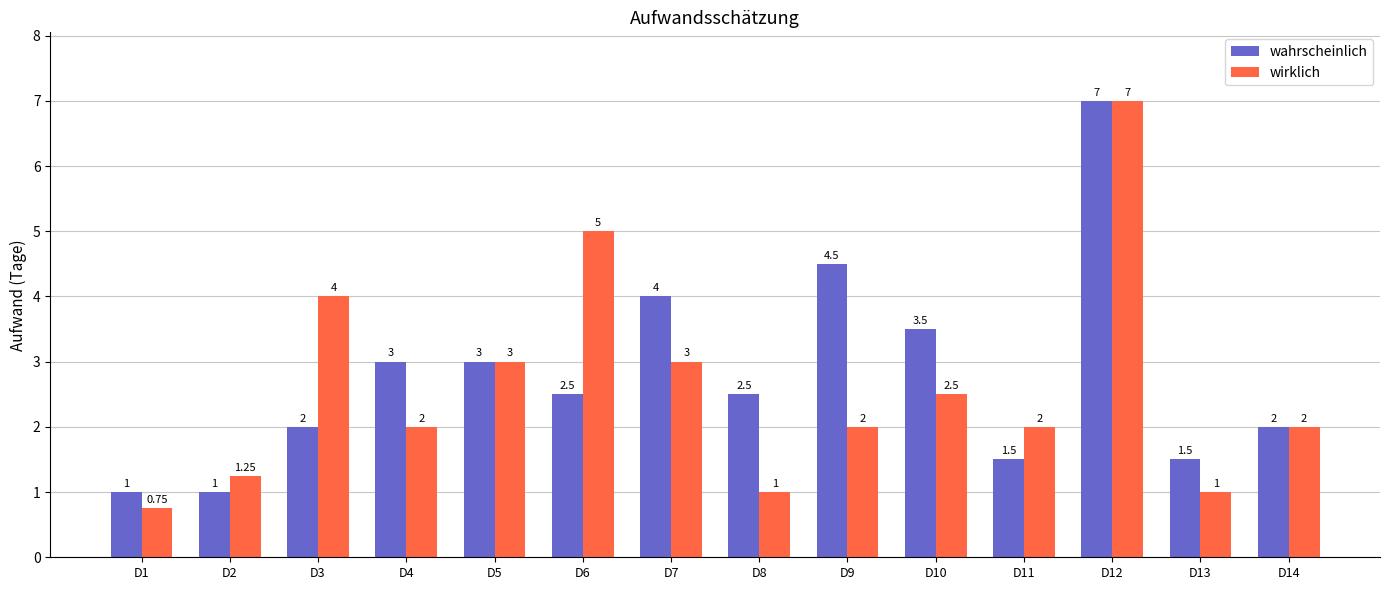

True or false: wahrscheinlich has a value of 3.3 at D3.

False